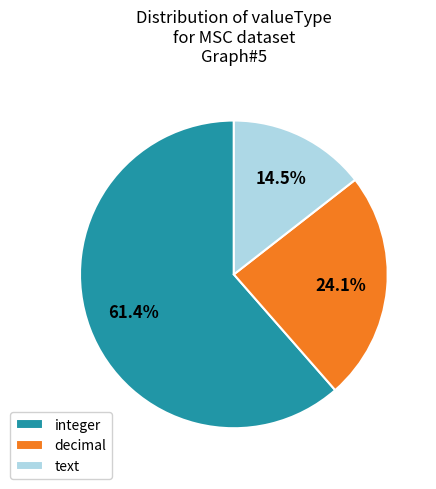

Is it true that decimal is 24% of the pie?

True